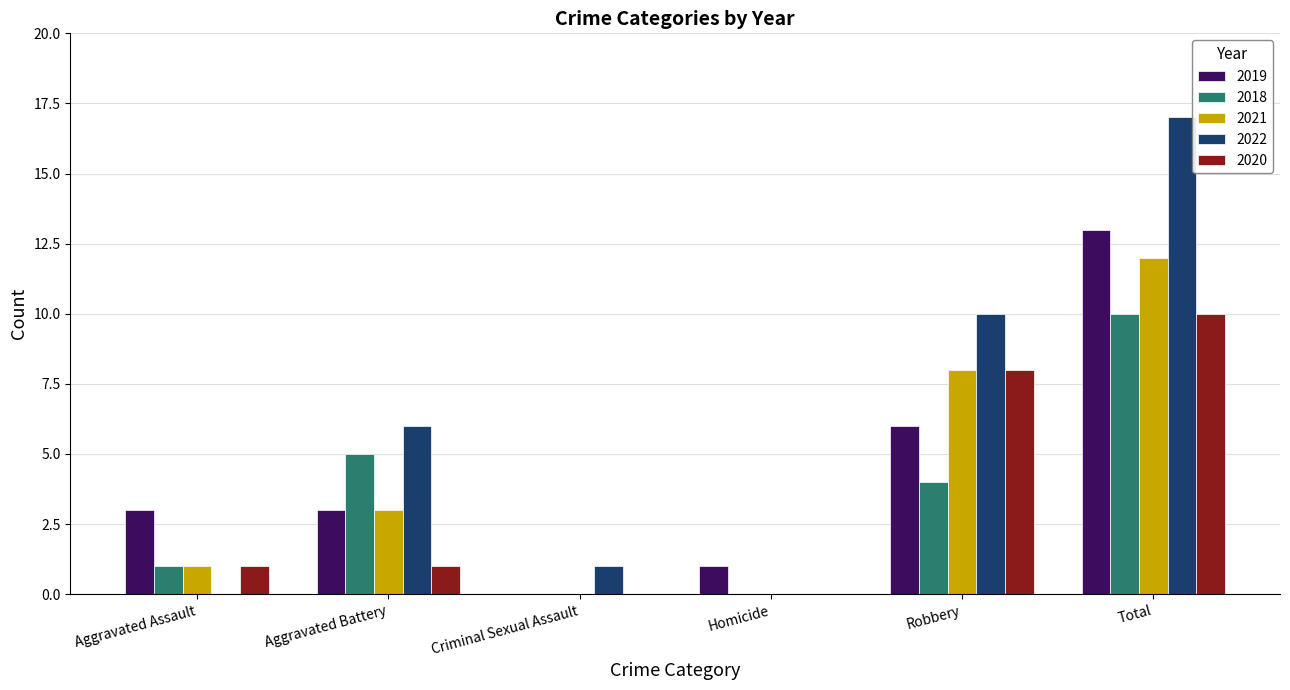

What is the maximum value shown in the chart?

17